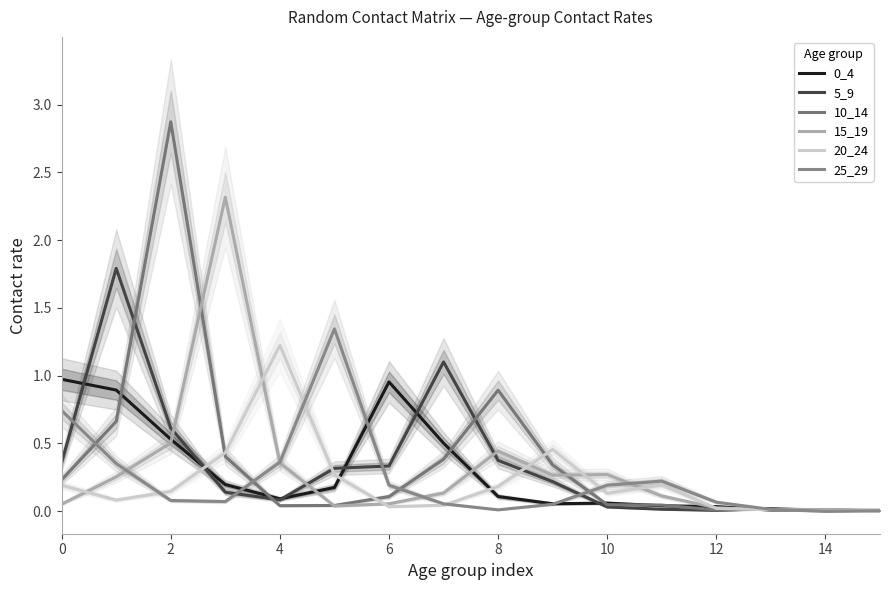

What is the sum of the 20_24 values at 9 and 14?

0.5